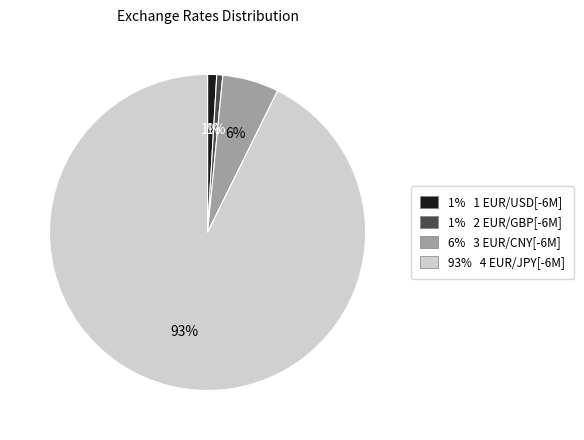

To the nearest percent, what is the average slice percentage?

25%